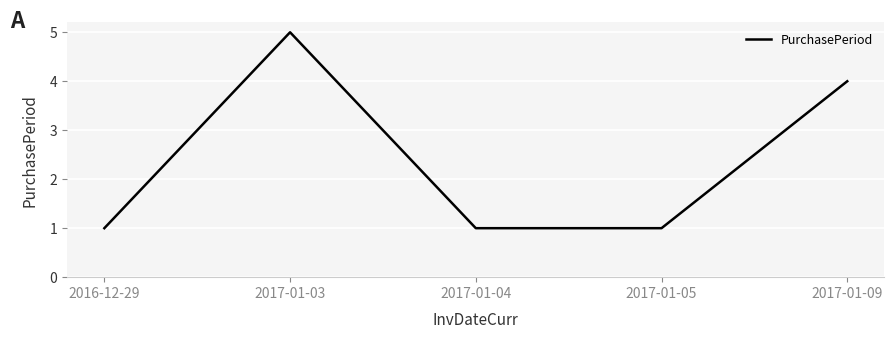

What position from the left is 2017-01-04?

3